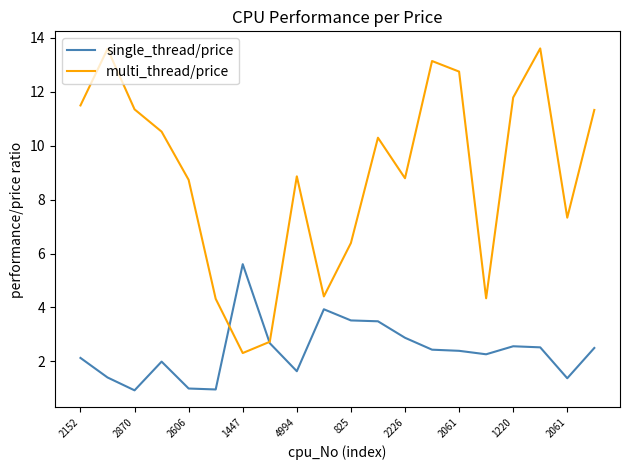

Count the number of data series in this chart.

2